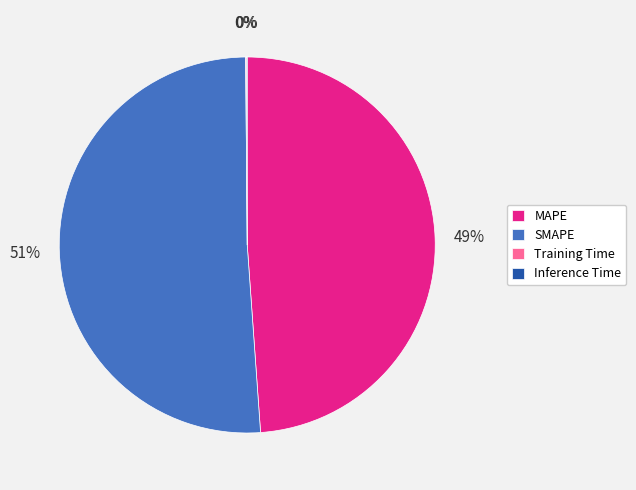

To the nearest percent, what is the average slice percentage?

25%